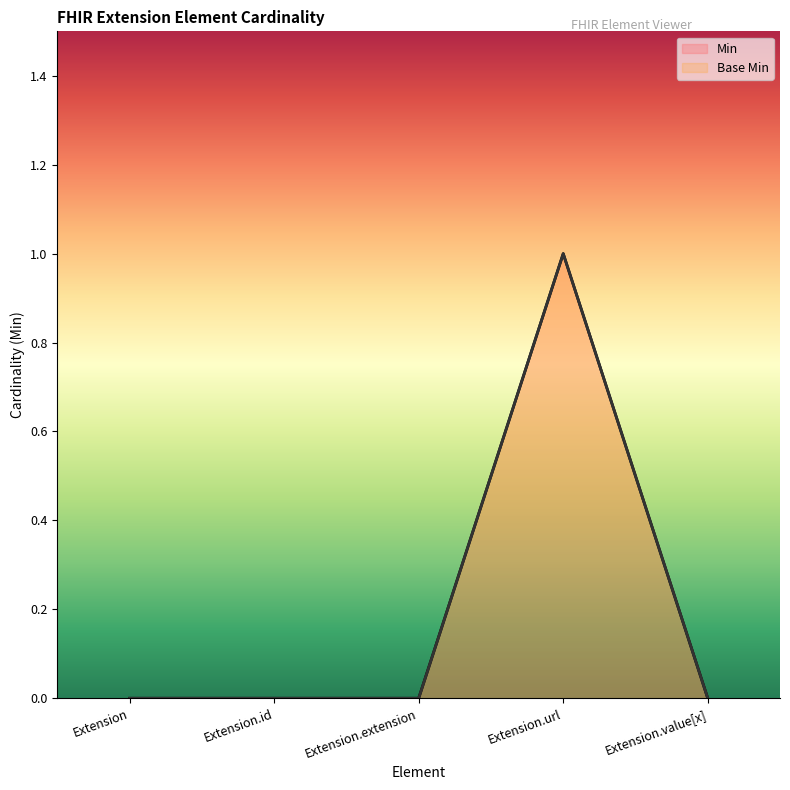

True or false: Min has a value of 0 at Extension.value[x].

True